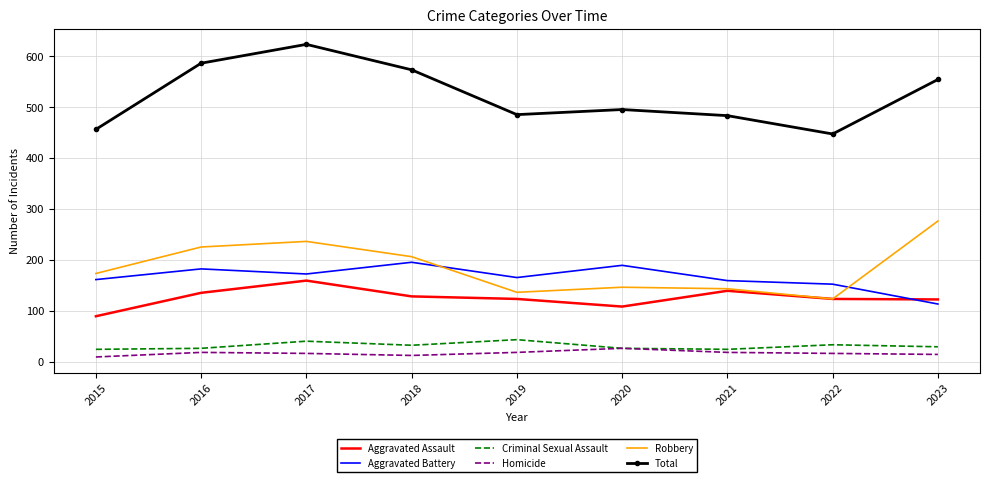

The value of Homicide at 2016 is 18. True or false?

True